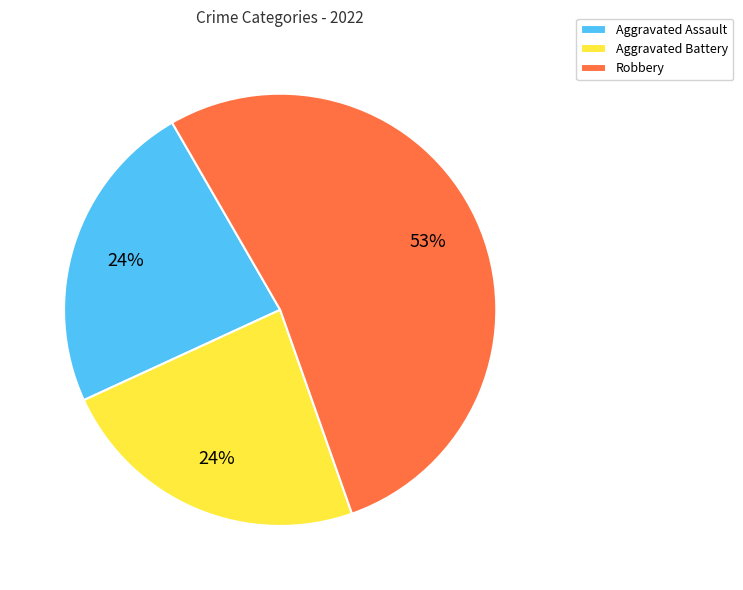

Do Aggravated Assault and Aggravated Battery together represent more than half of the pie?

No